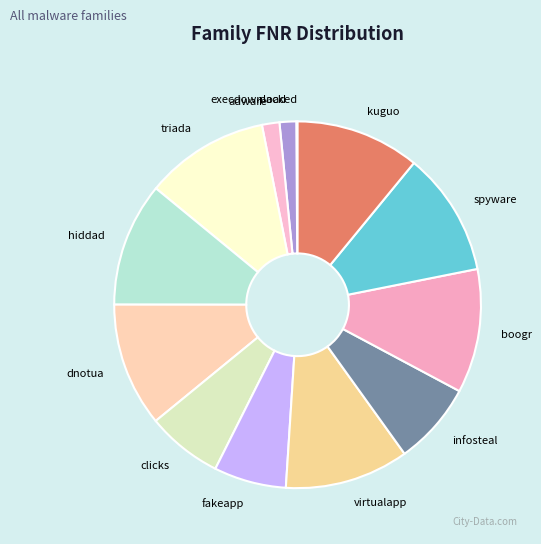

True or false: spyware accounts for 11% of the total.

True